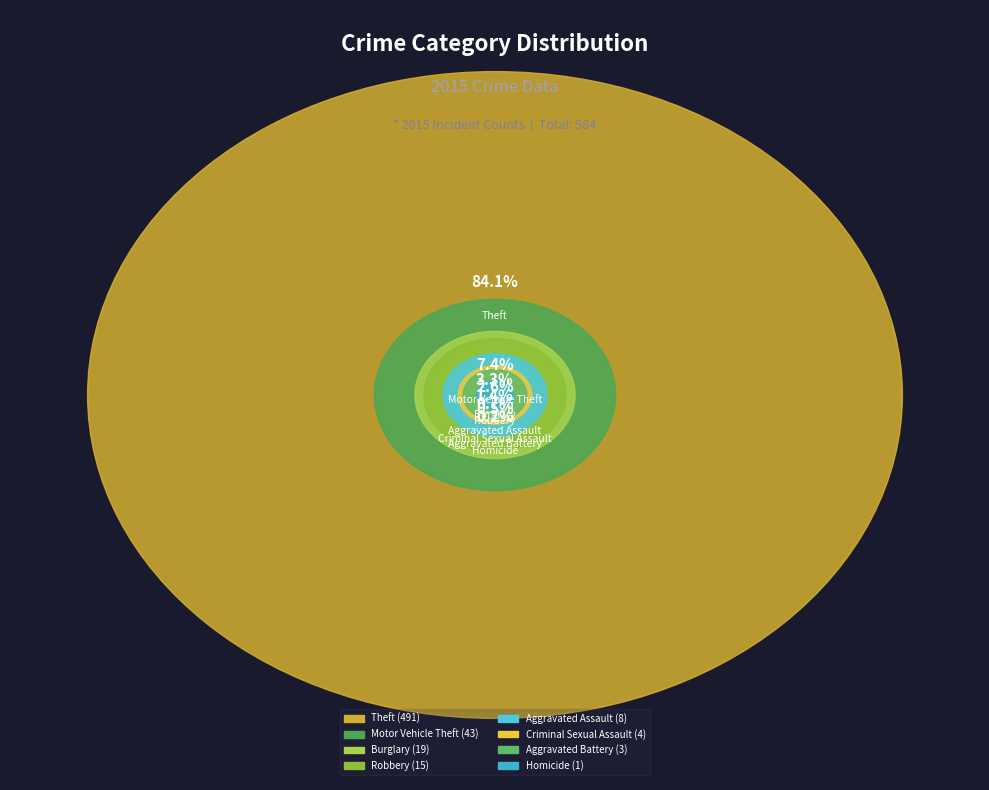

Which category accounts for the majority?

Theft